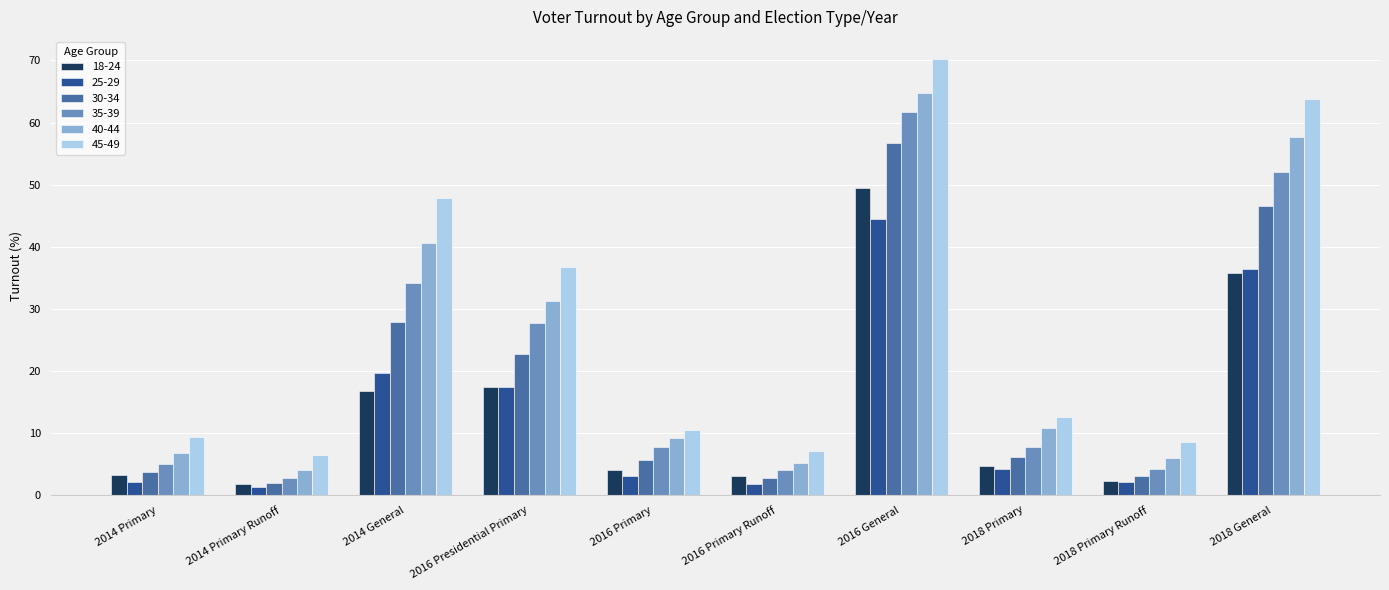

Which series changed the most between 2014 Primary Runoff and 2018 Primary?

40-44